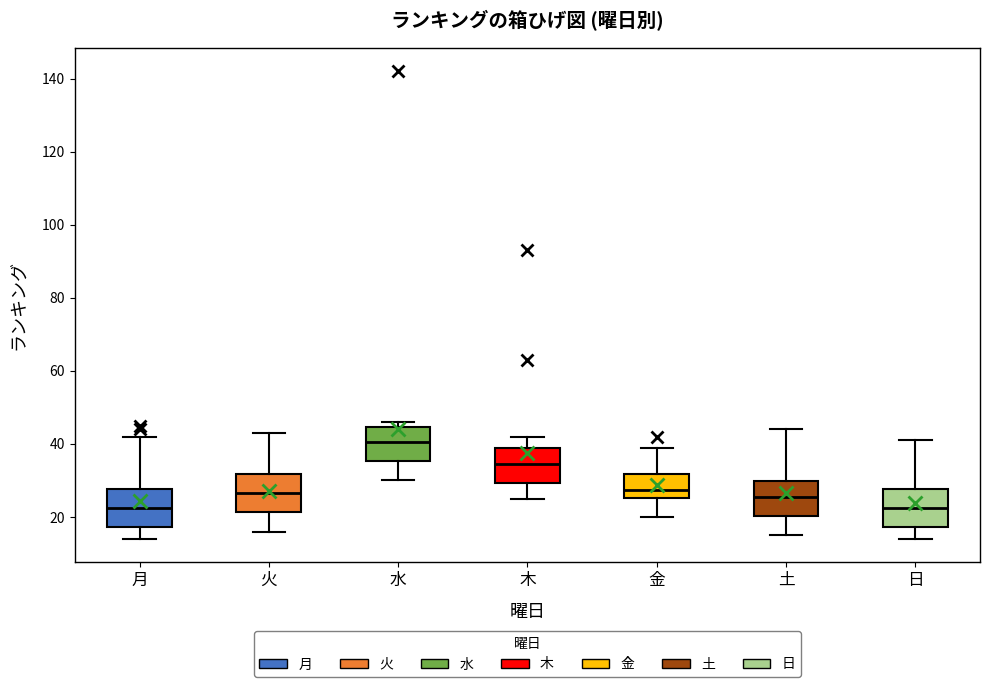

Where does the lower whisker of the box for 金 end on the y-axis? The values are not printed on the chart, so give them approximately, as read against the axis.

20